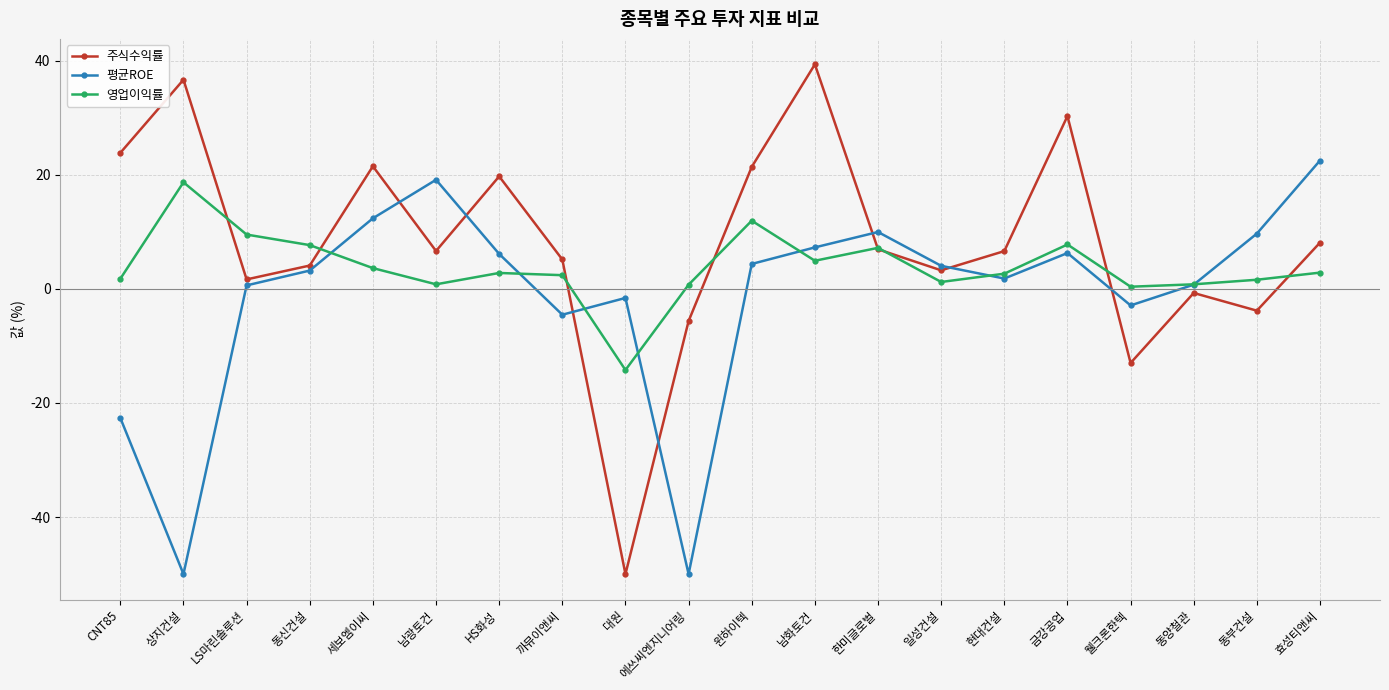

What is the label of the 10th point from the left?

에쓰씨엔지니어링